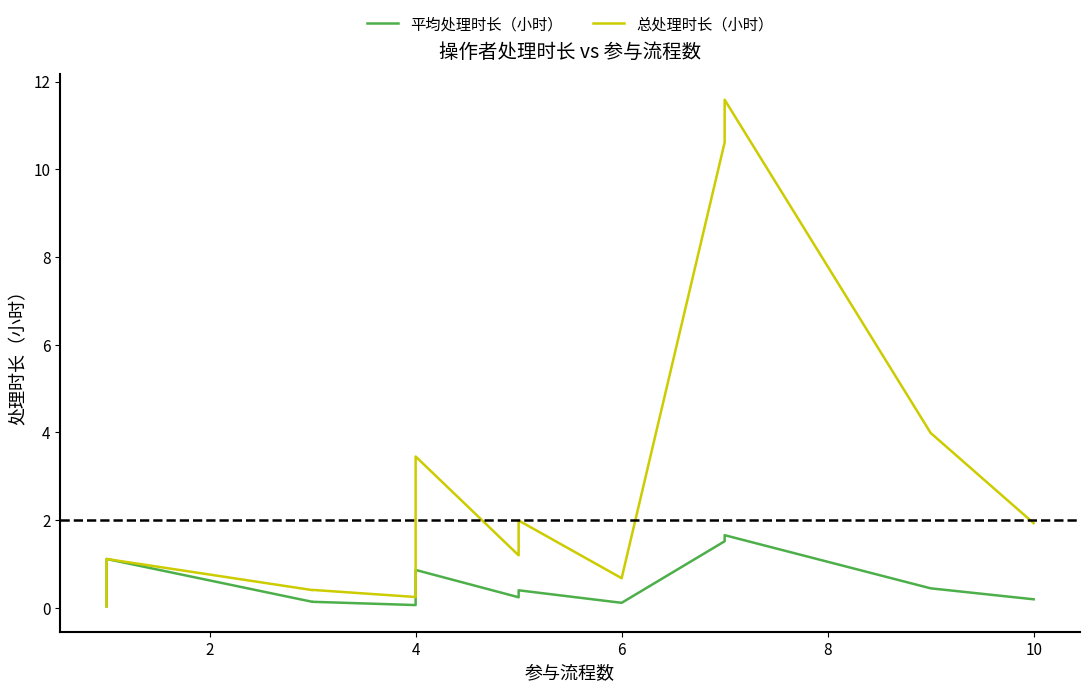

What is the label of the 11th point from the right?

8